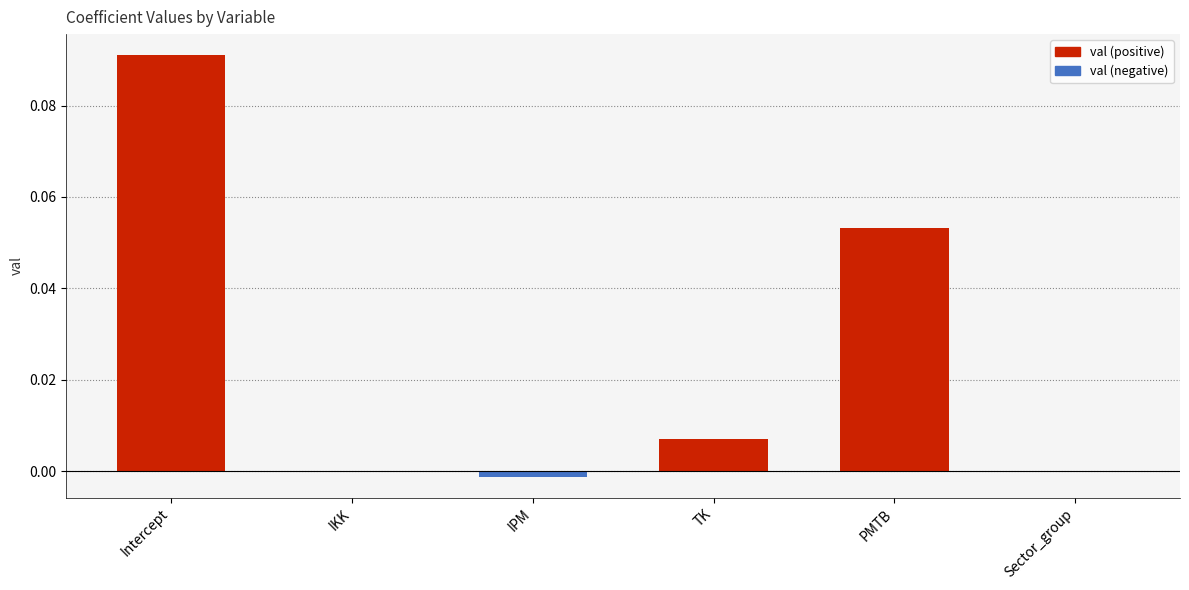

The value at Sector_group is -0.0. True or false?

True